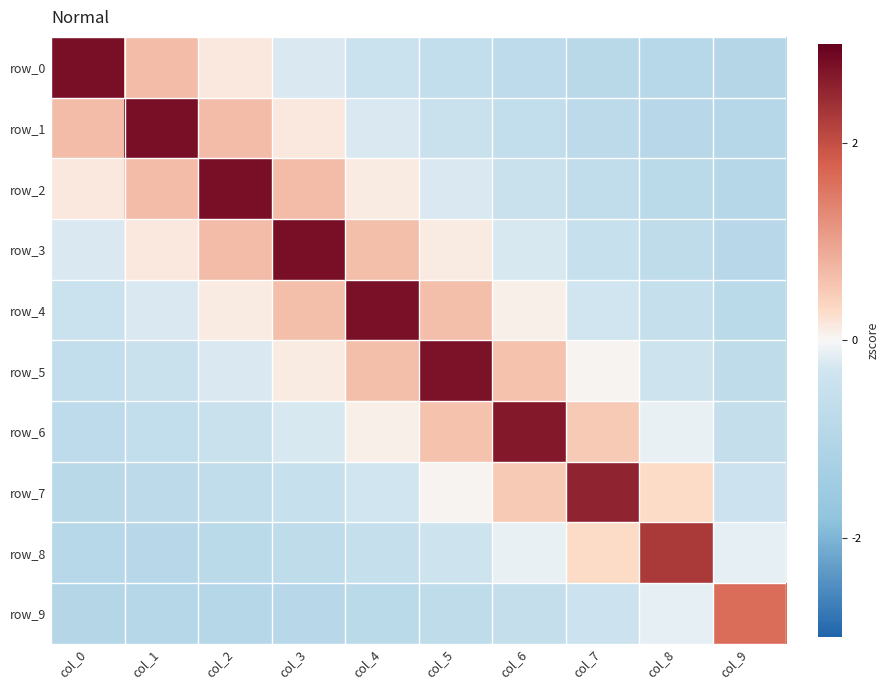

Where does the row_1 series first go above 0?

col_0